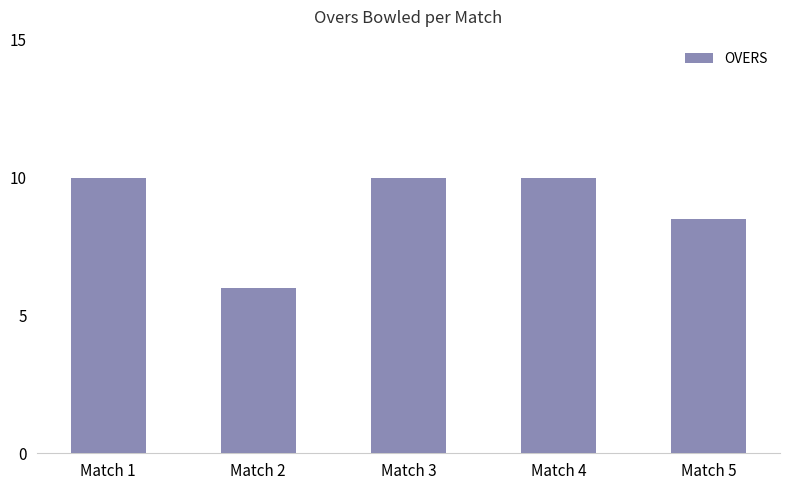

At which label is the value closest to 8?

Match 5